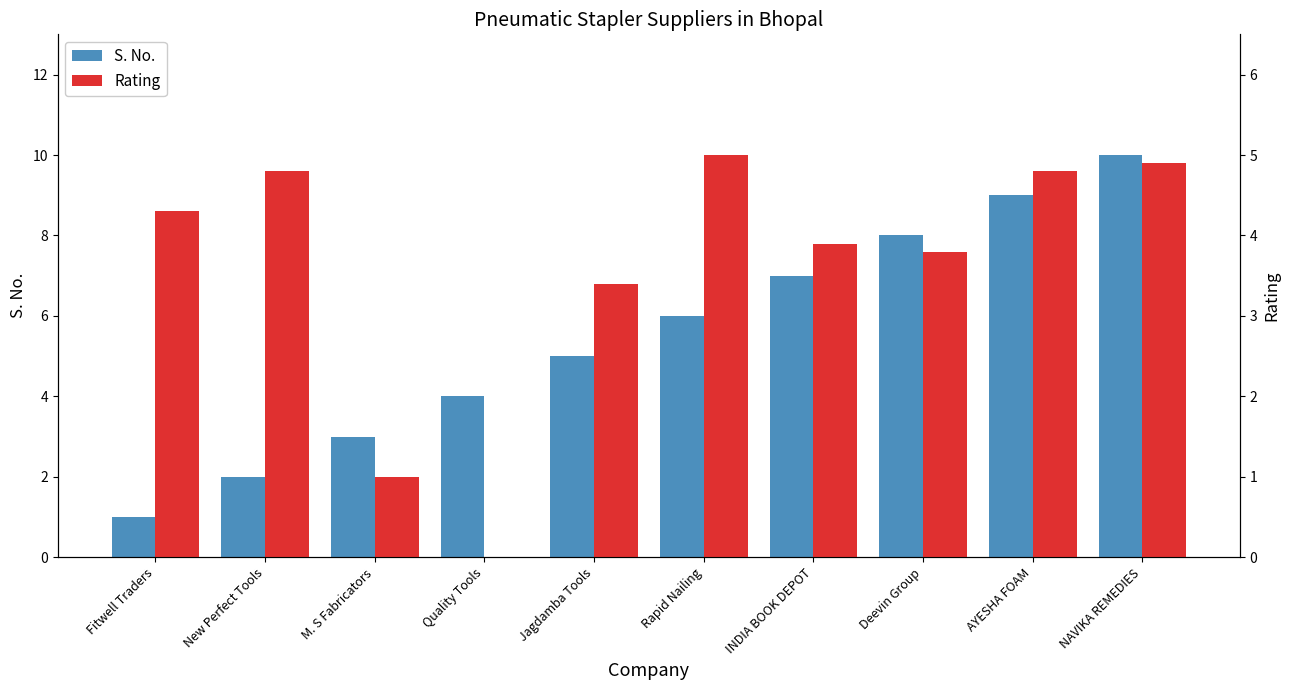

The value of S. No. at M. S Fabricators is 2.0. True or false?

False